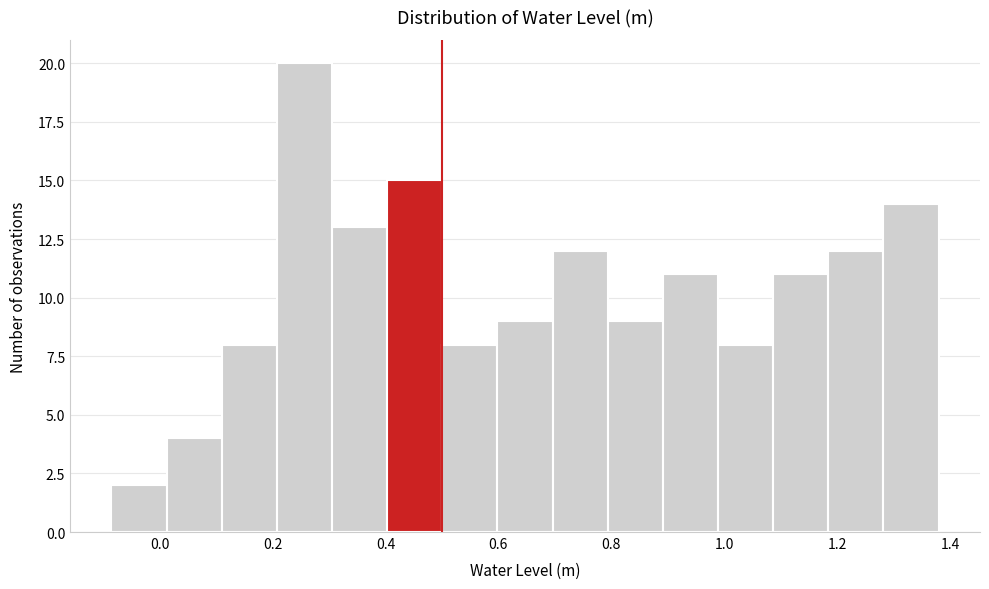

Reading left to right, transcribe this chart: for each bar, give the range it covers on the x-axis and its height. Neither the bar edges nor the heights are printed on the chart, so give them approximately, as read against the axes.

-0.08 to 0.02: 2
0.02 to 0.10: 4
0.10 to 0.20: 8
0.20 to 0.30: 20
0.30 to 0.40: 13
0.40 to 0.50: 15
0.50 to 0.60: 8
0.60 to 0.70: 9
0.70 to 0.80: 12
0.80 to 0.90: 9
0.90 to 0.98: 11
0.98 to 1.08: 8
1.08 to 1.18: 11
1.18 to 1.28: 12
1.28 to 1.38: 14